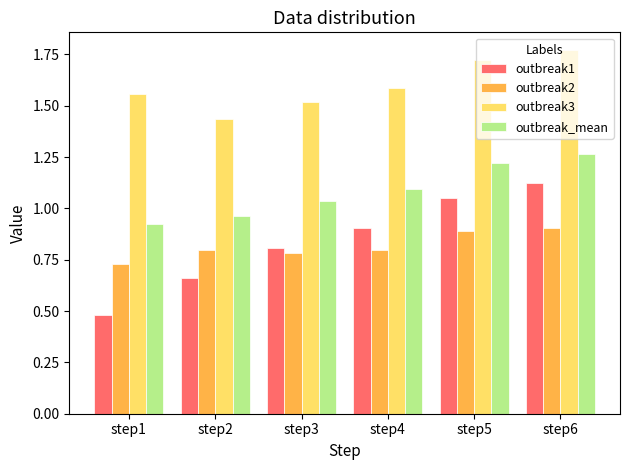

At which label does outbreak_mean first exceed 1?

step3